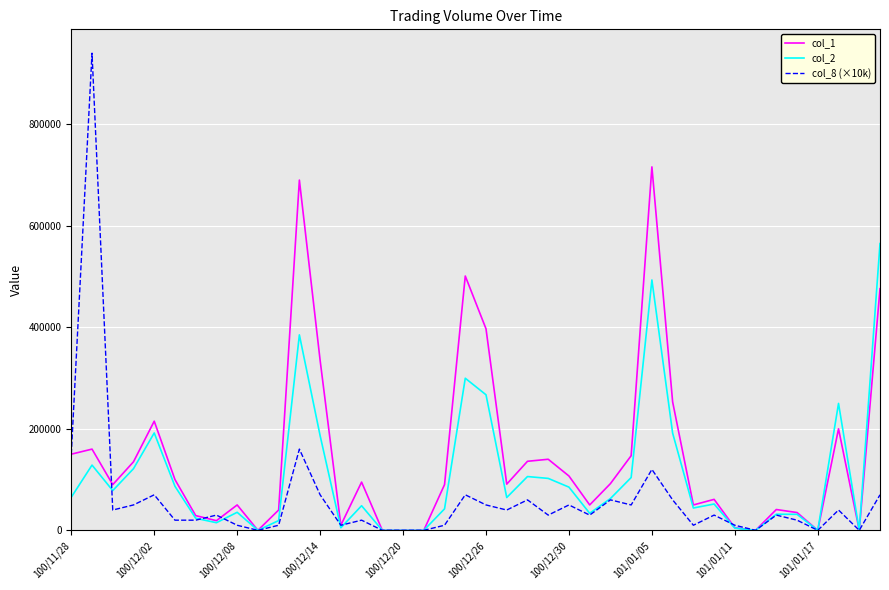

What is the greatest value displayed?

940000